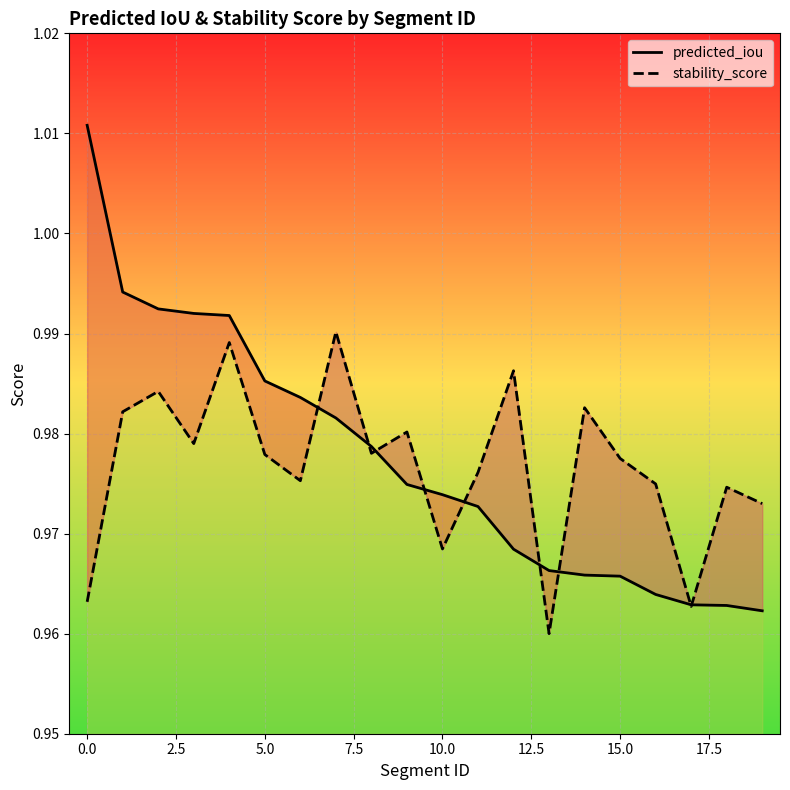

Reading right to left, list all the values displayed in this chart.

predicted_iou: 1.0	1.0	1.0	1.0	1.0	1.0	1.0	1.0	1.0	1.0	1.0	1.0	1.0	1.0	1.0	1.0	1.0	1.0	1.0	1.0
stability_score: 1.0	1.0	1.0	1.0	1.0	1.0	1.0	1.0	1.0	1.0	1.0	1.0	1.0	1.0	1.0	1.0	1.0	1.0	1.0	1.0